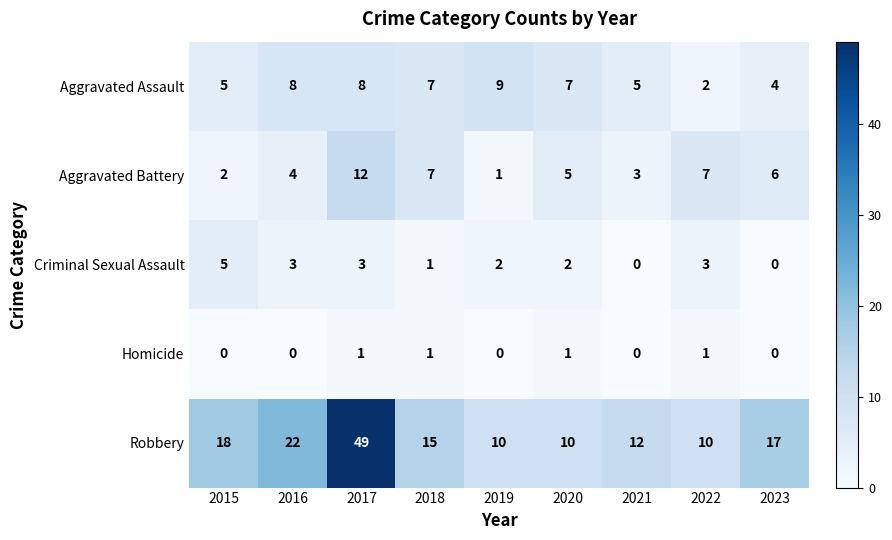

At which category is the sum across all series the highest?

2017